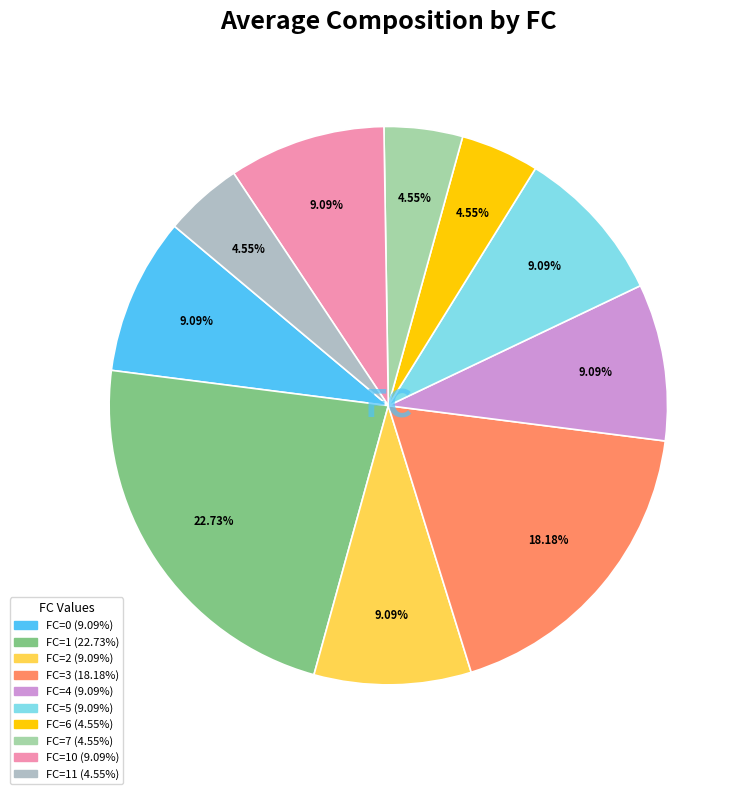

How many segments does this pie chart have?

10